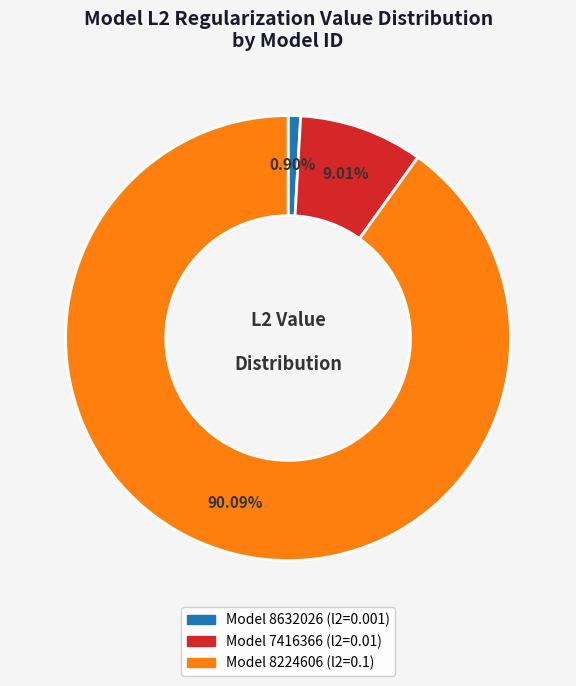

To the nearest percent, what is the difference between the largest and smallest slice percentages?

89%